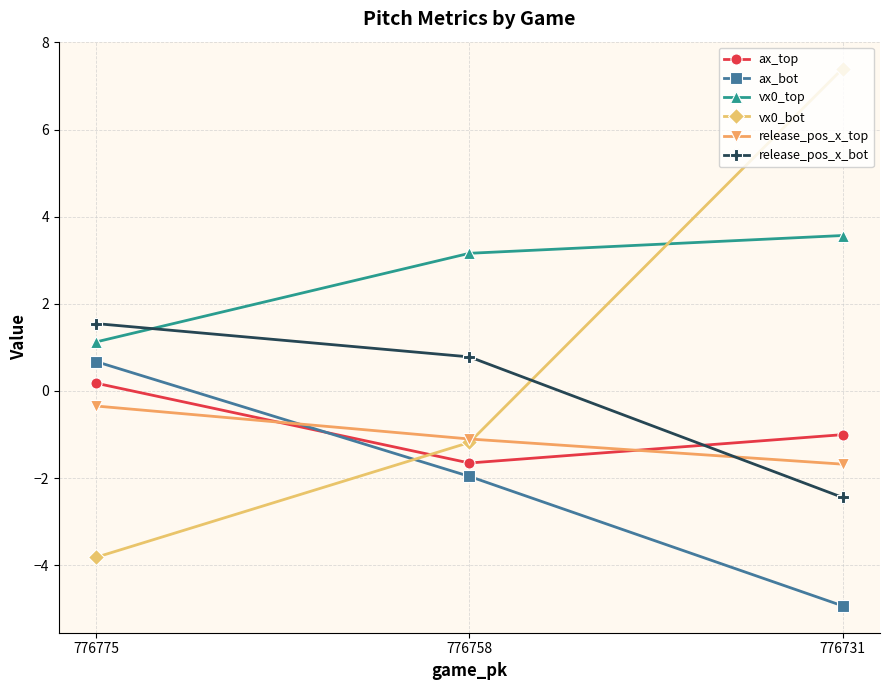

Reading right to left, list all the values displayed in this chart.

ax_top: -1.0	-1.7	0.2
ax_bot: -4.9	-2.0	0.7
vx0_top: 3.6	3.2	1.1
vx0_bot: 7.4	-1.2	-3.8
release_pos_x_top: -1.7	-1.1	-0.3
release_pos_x_bot: -2.4	0.8	1.5